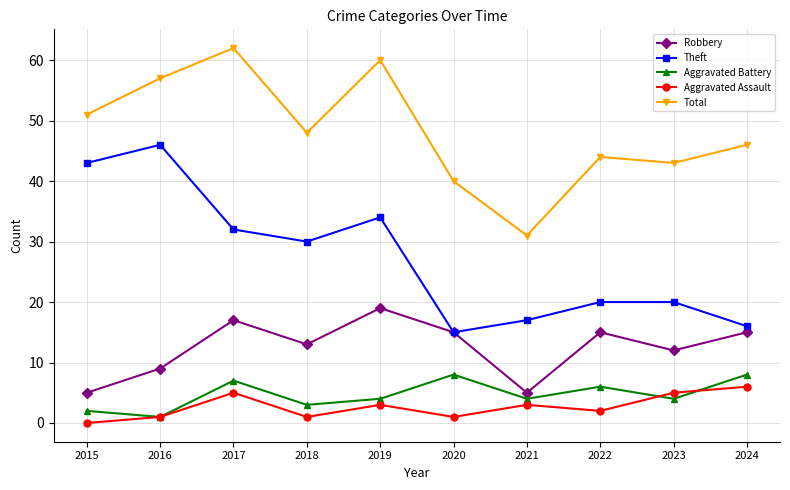

True or false: Robbery has more than 0 points higher than both neighbors.

True